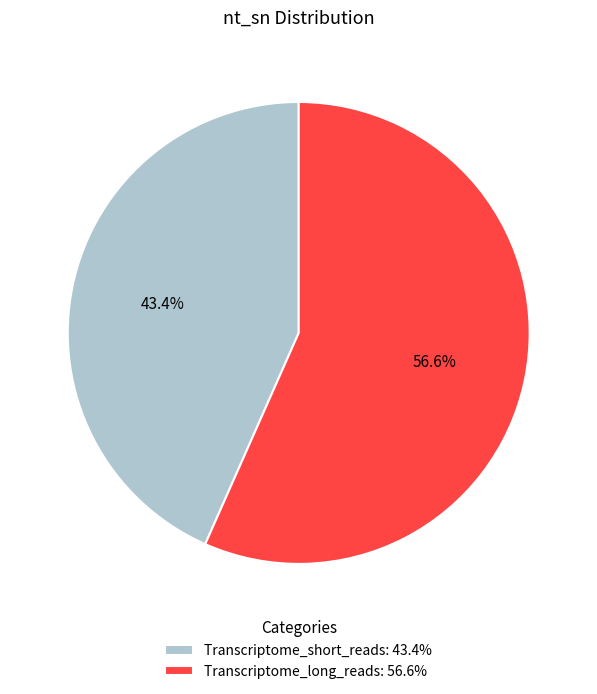

Rank the categories by value from lowest to highest.

Transcriptome_short_reads, Transcriptome_long_reads